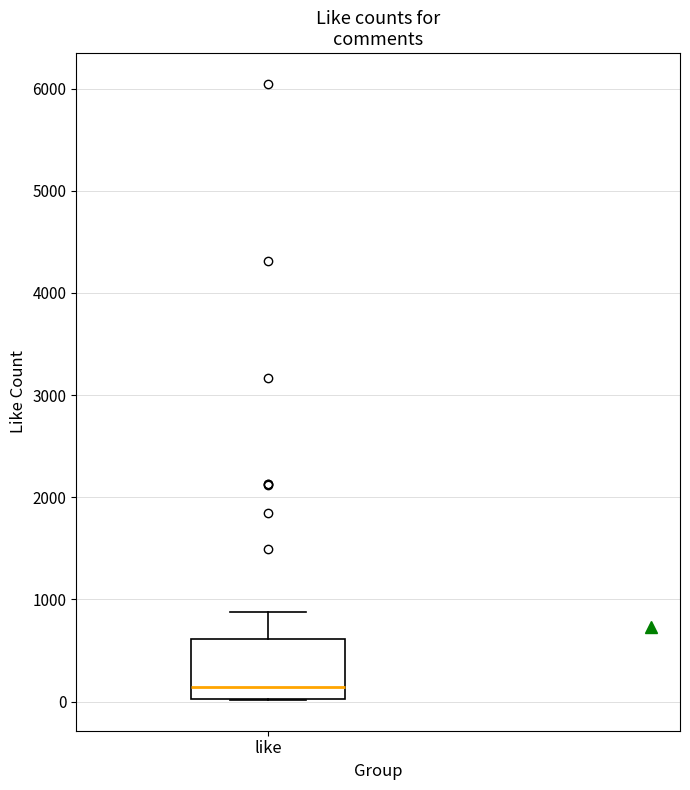

Where does the median line of the box for like sit on the y-axis? The values are not printed on the chart, so give them approximately, as read against the axis.

100